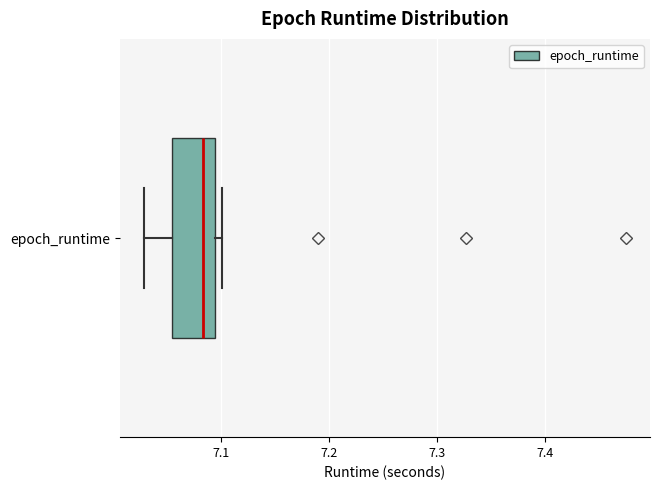

Where does the median line of the box for epoch_runtime sit on the x-axis? The values are not printed on the chart, so give them approximately, as read against the axis.

7.08